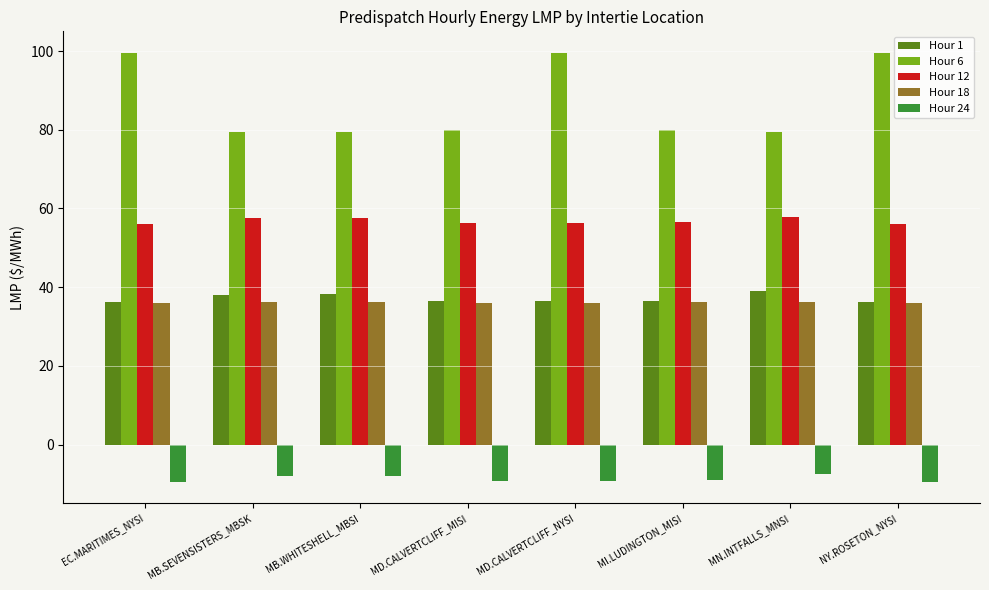

The value of Hour 18 at MB.SEVENSISTERS_MBSK is 36.2. True or false?

True